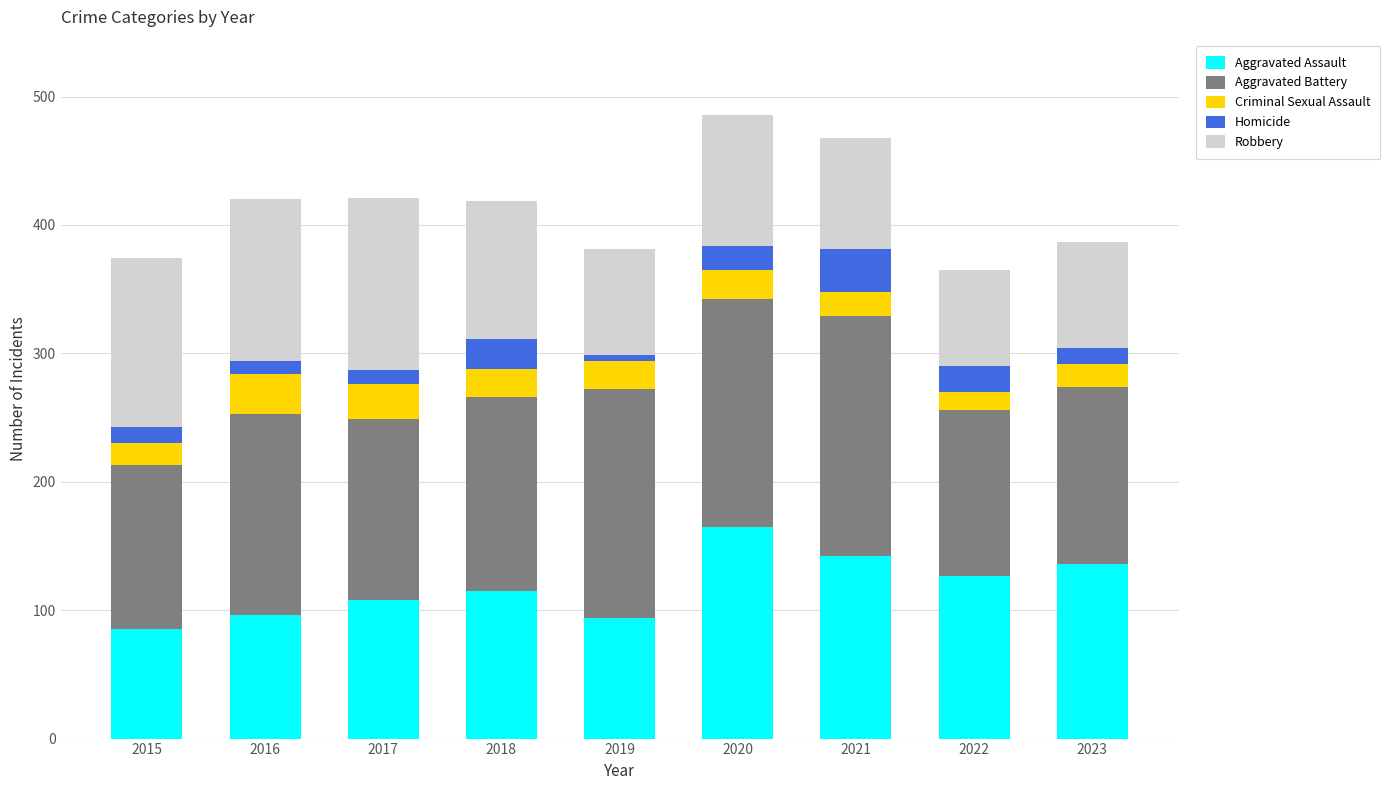

What is the total value across all series at 2018?

419